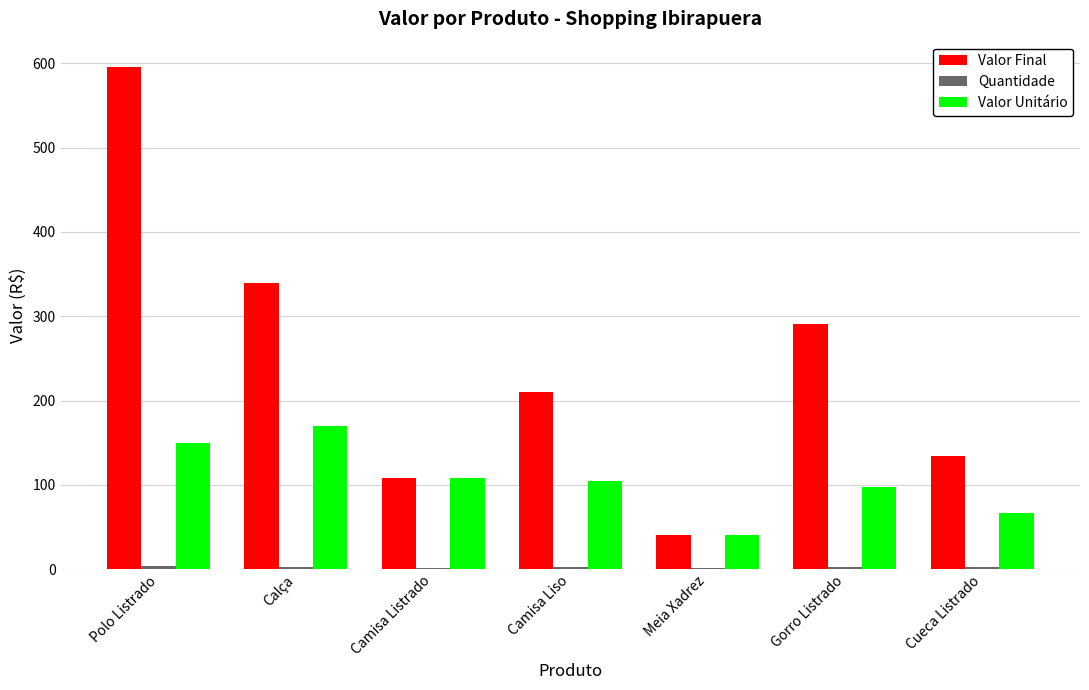

True or false: Valor Final has a value of 278 at Camisa Liso.

False